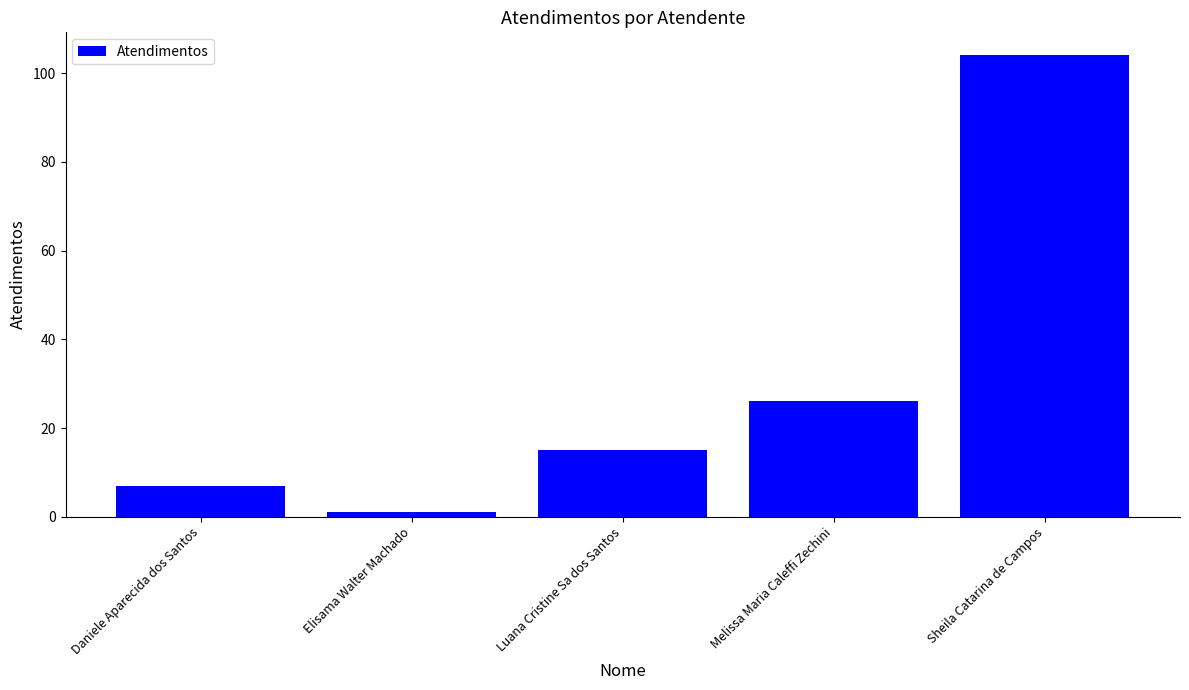

Which has a higher value, Luana Cristine Sa dos Santos or Elisama Walter Machado?

Luana Cristine Sa dos Santos